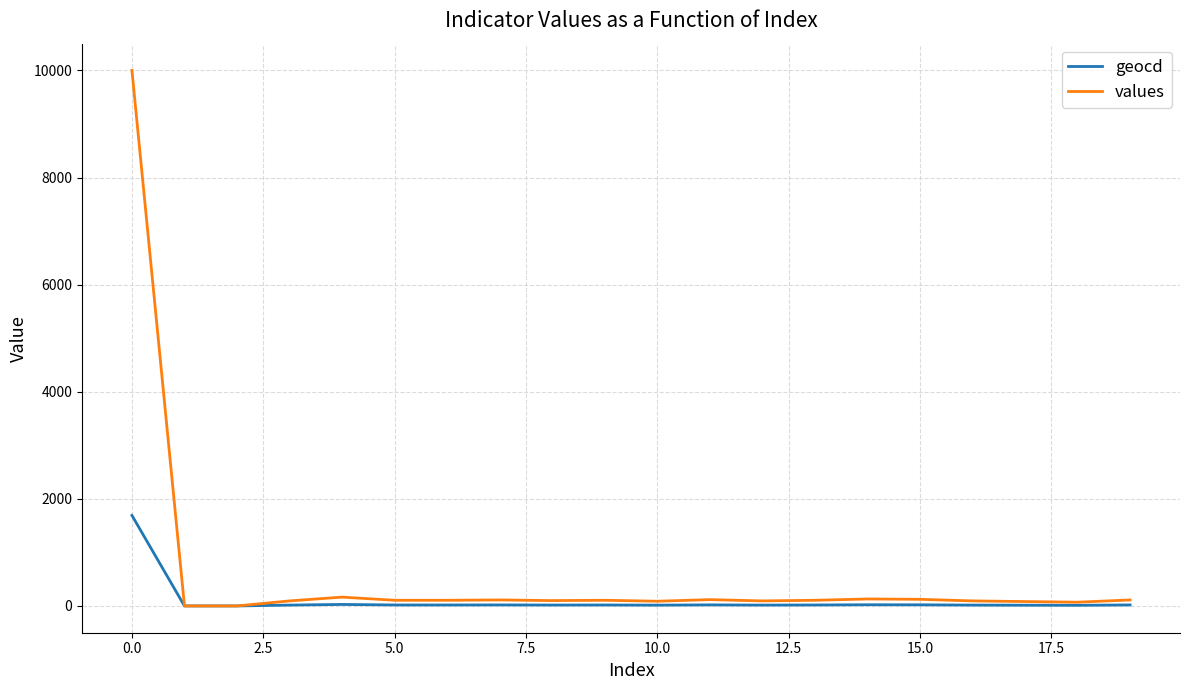

Which series has the widest spread of values?

values